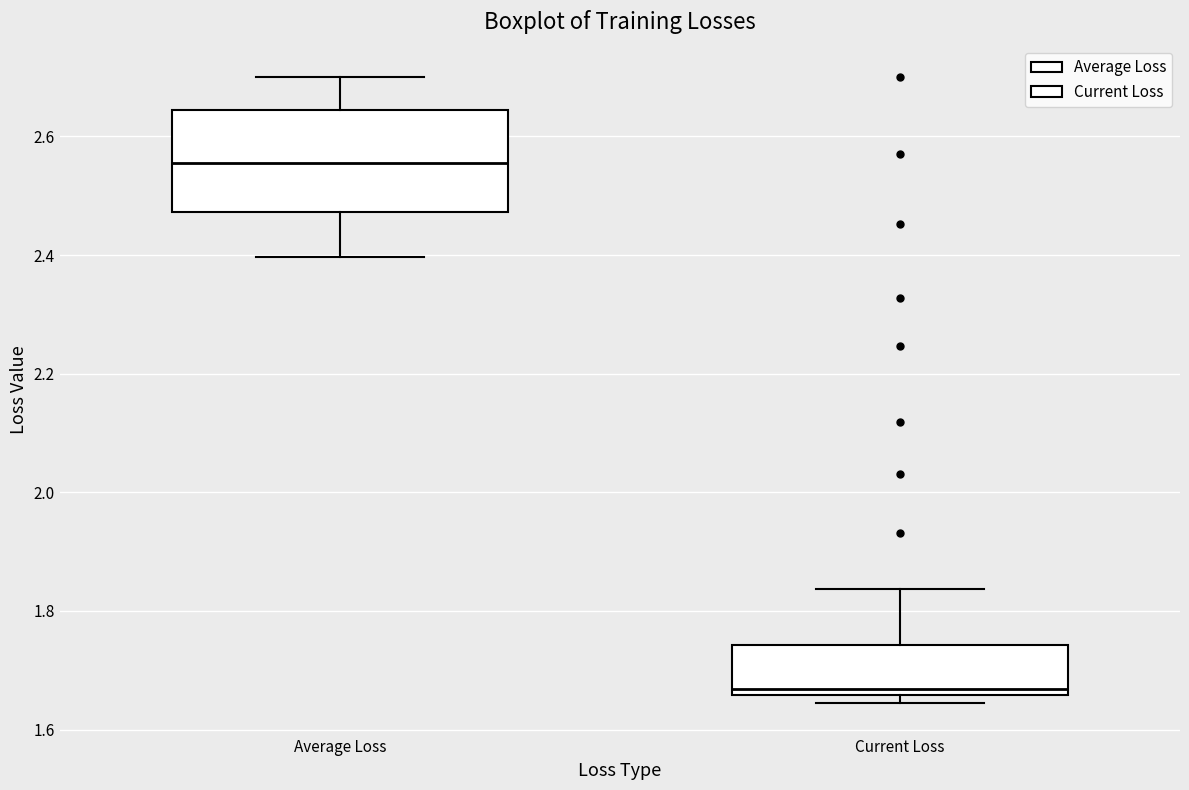

Where is the lower edge of the box for Average Loss on the y-axis? The values are not printed on the chart, so give them approximately, as read against the axis.

2.48